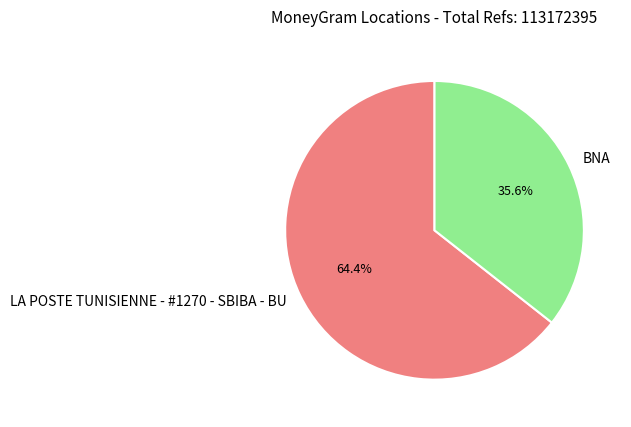

Between BNA and LA POSTE TUNISIENNE - #1270 - SBIBA - BU, which is larger?

LA POSTE TUNISIENNE - #1270 - SBIBA - BU